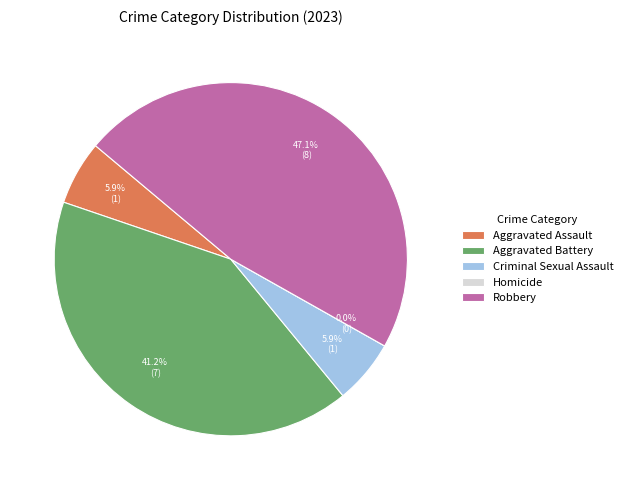

Rank the categories by value from highest to lowest.

Robbery, Aggravated Battery, Aggravated Assault, Criminal Sexual Assault, Homicide